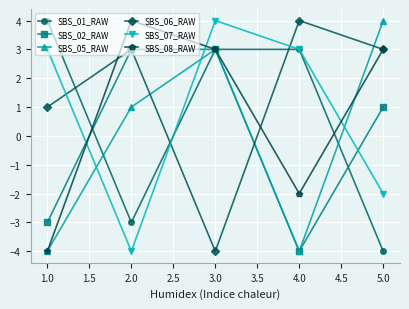

How many values in the SBS_07_RAW series are below 3?

2